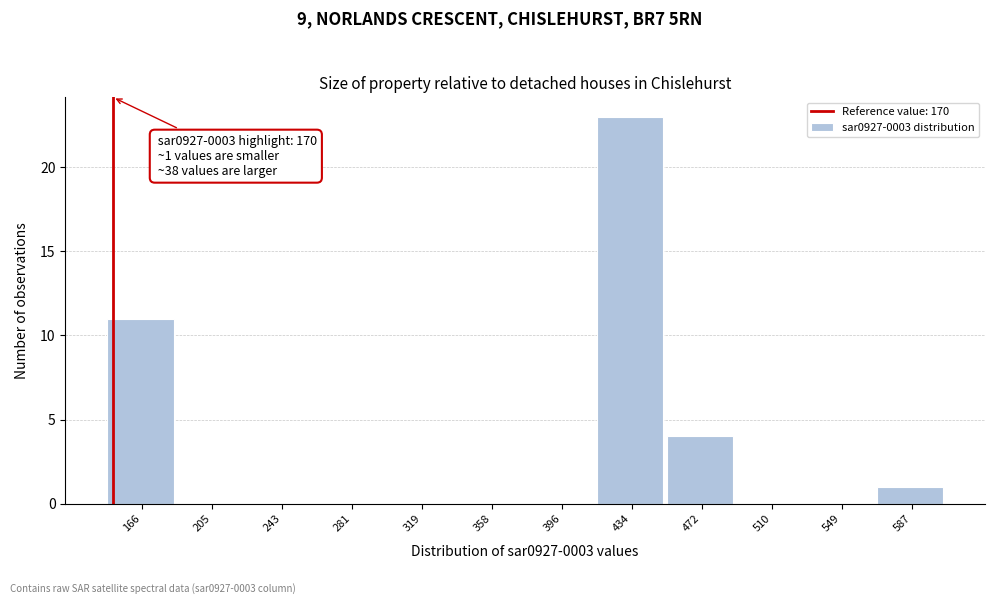

Reading left to right, transcribe all the data shown in this chart.

166=11	205=0	243=0	281=0	319=0	358=0	396=0	434=23	472=4	510=0	549=0	587=1